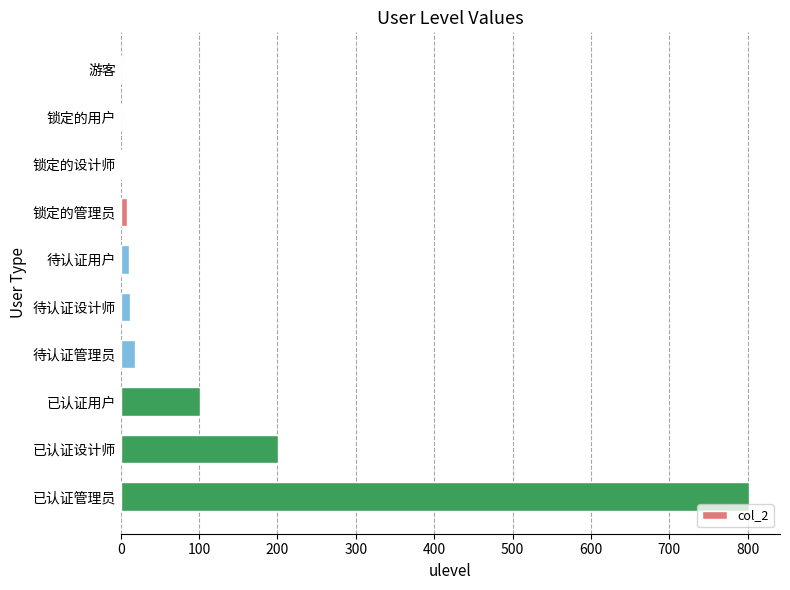

Where is the data nearest to the value 400?

已认证设计师